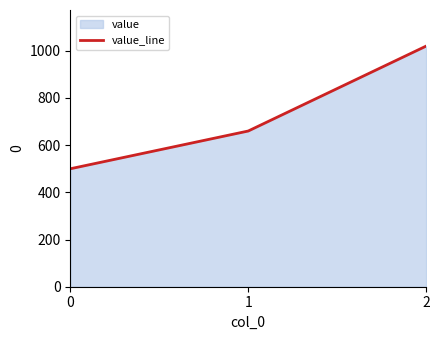

What is the smallest value displayed?

500